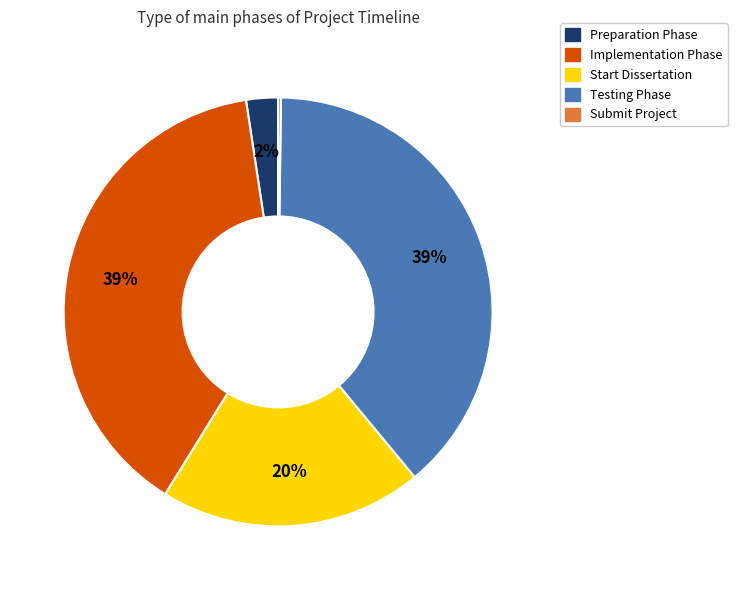

What percentage is the Implementation Phase slice, to the nearest percent?

39%